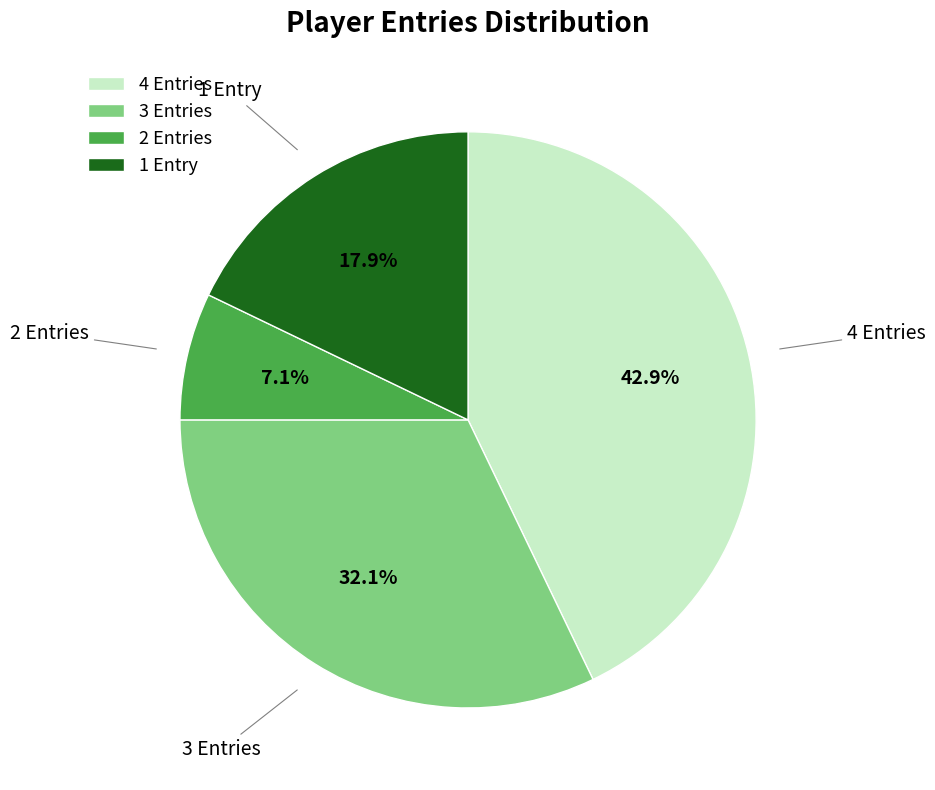

How many slices are in this pie chart?

4